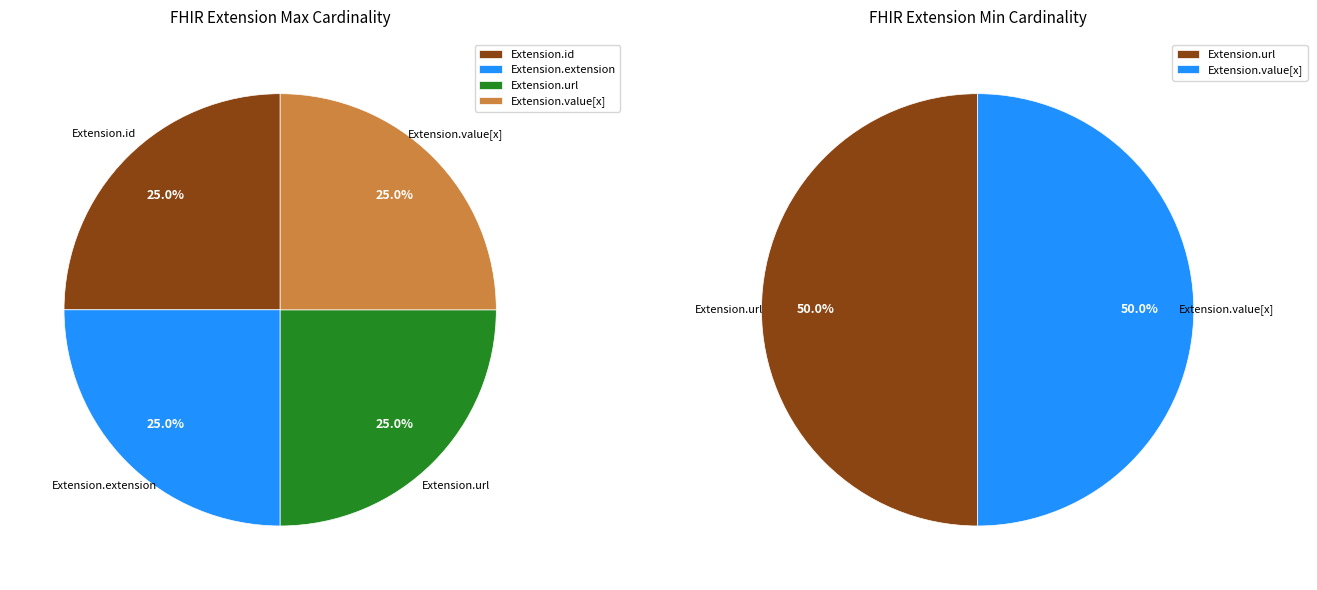

Does Extension account for over 50% of the chart?

No